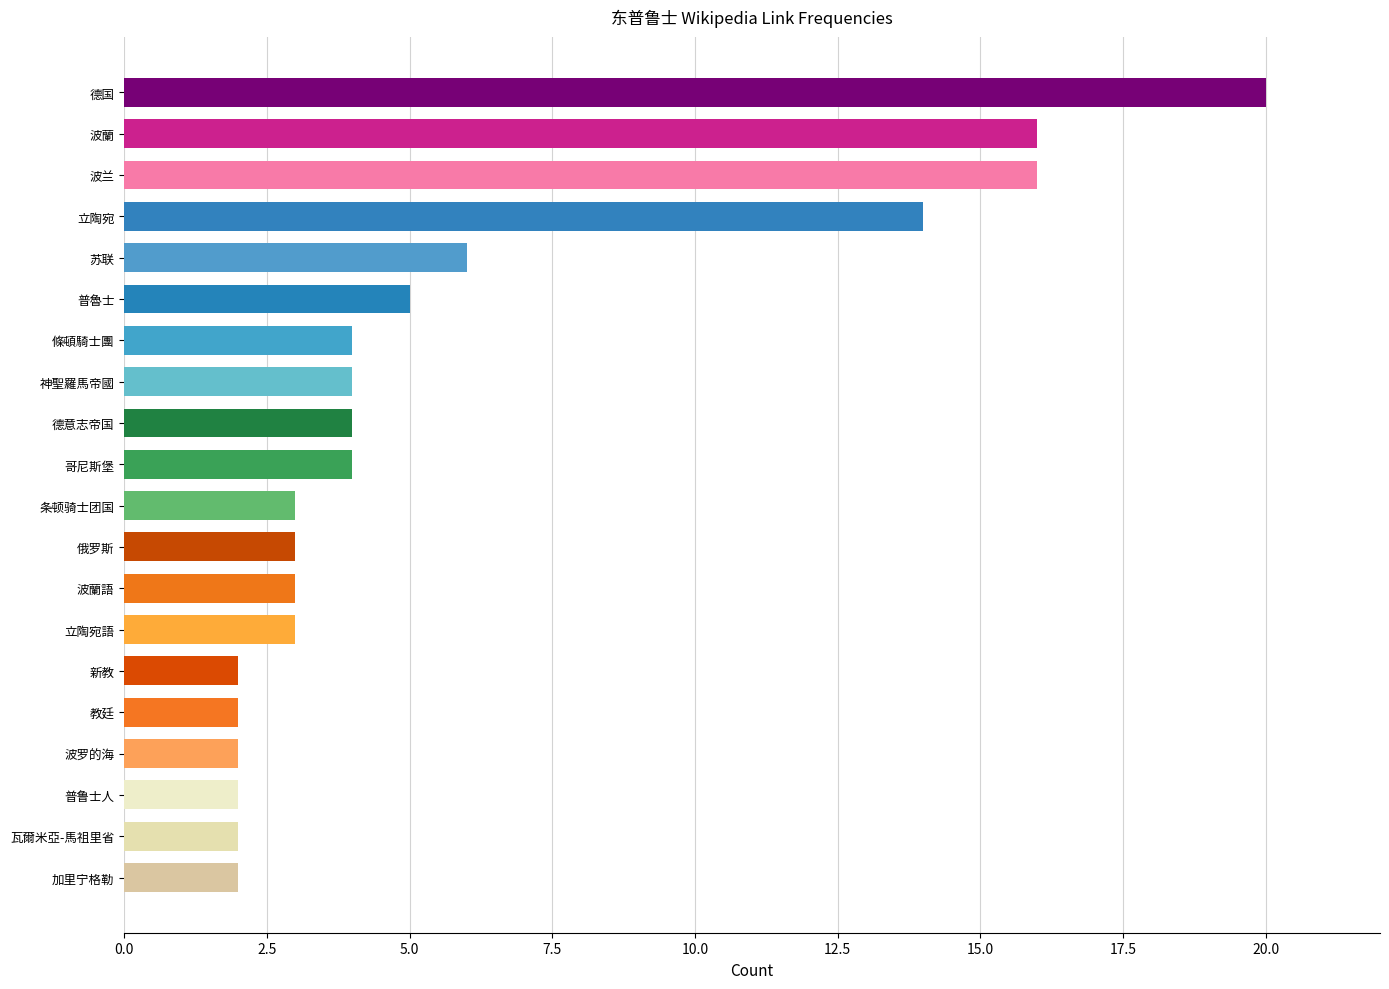

Which has a higher value, 哥尼斯堡 or 俄罗斯?

哥尼斯堡